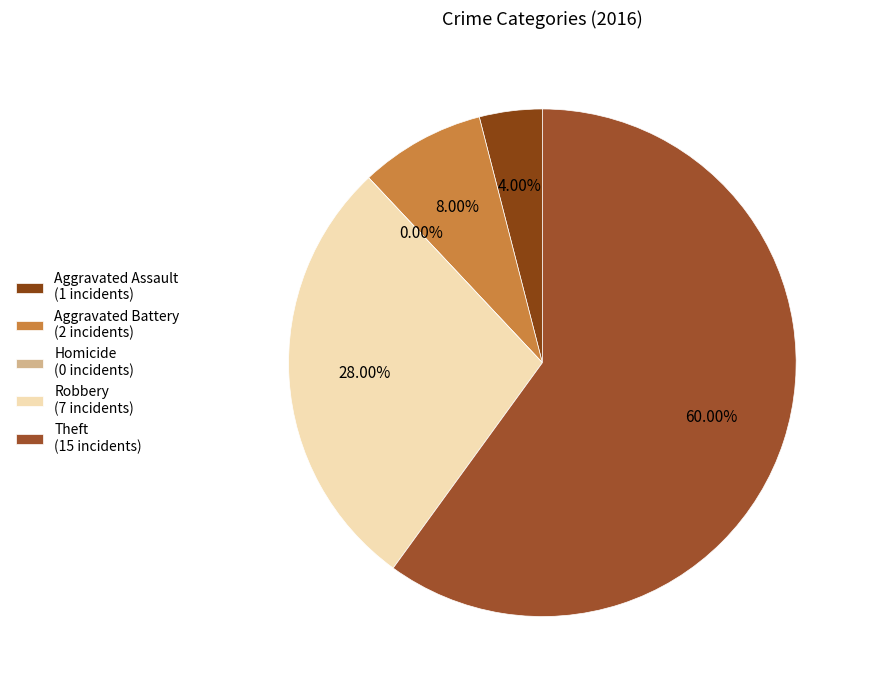

Is there a majority slice in this chart?

Yes